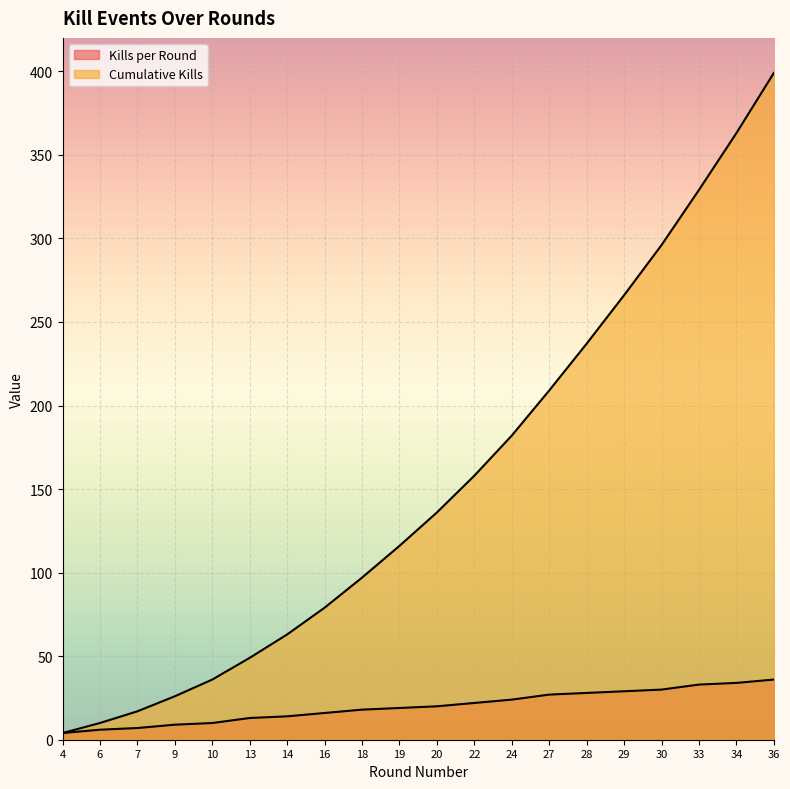

Reading left to right, extract all data points from this chart.

Kills per Round: 4=4	6=6	7=7	9=9	10=10	13=13	14=14	16=16	18=18	19=19	20=20	22=22	24=24	27=27	28=28	29=29	30=30	33=33	34=34	36=36
Cumulative Kills: 4=4	6=10	7=17	9=26	10=36	13=49	14=63	16=79	18=97	19=116	20=136	22=158	24=182	27=209	28=237	29=266	30=296	33=329	34=363	36=399